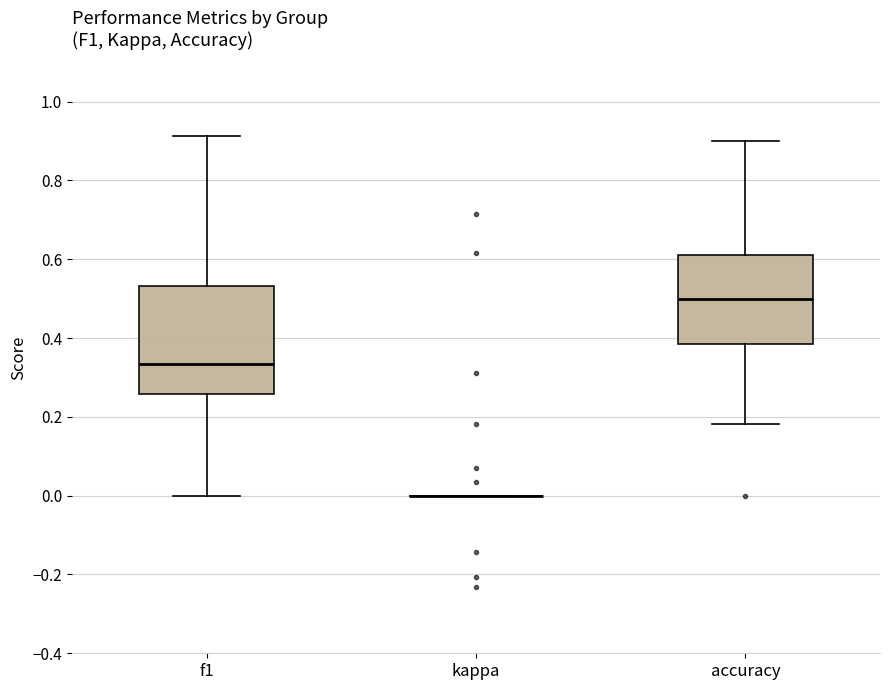

Reading left to right, read every box against the y-axis: the position of its median line, the range the box covers, and the ends of its whiskers. The values are not printed on the chart, so give them approximately, as read against the axis.

f1: median 0.34, box 0.26 to 0.54, whiskers 0.00 to 0.92
kappa: box collapsed to a line at 0.00, whiskers 0.00 to 0.00
accuracy: median 0.50, box 0.38 to 0.62, whiskers 0.18 to 0.90